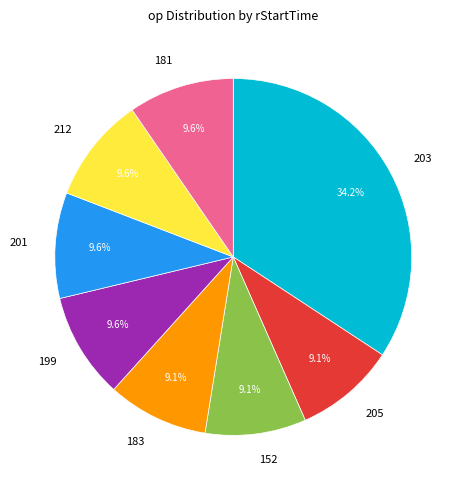

Which has a higher value, 181 or 203?

203